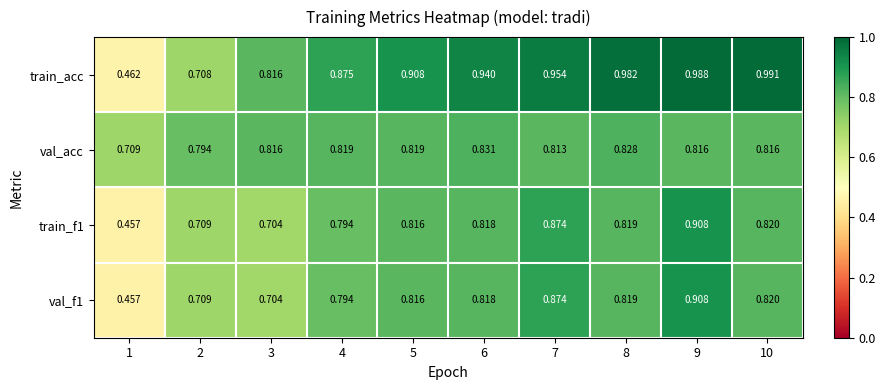

Between 4 and 10, which series saw the biggest shift?

train_acc